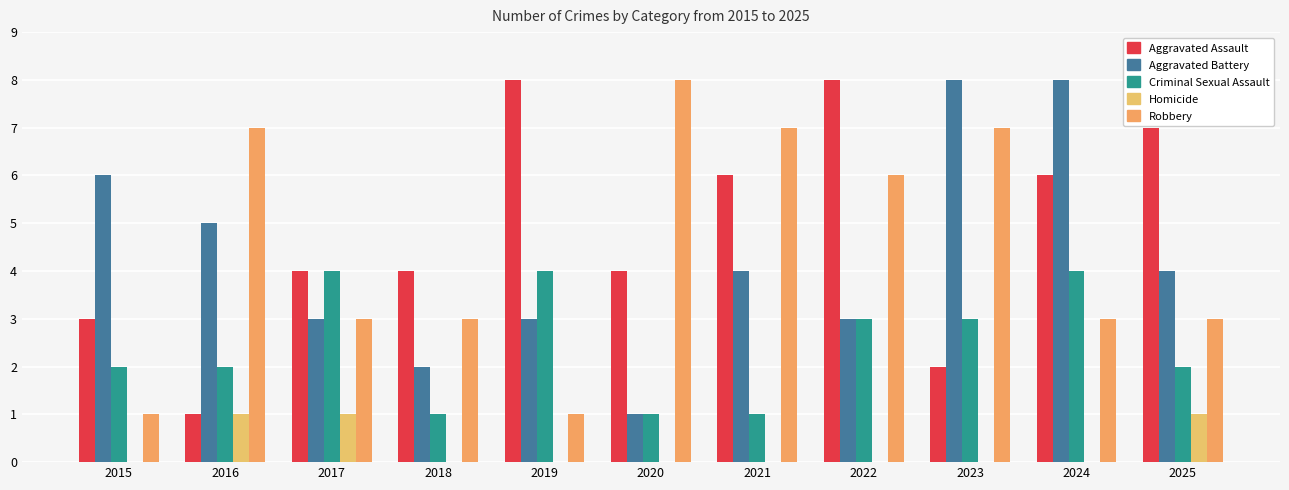

How many categories are shown in the chart?

11